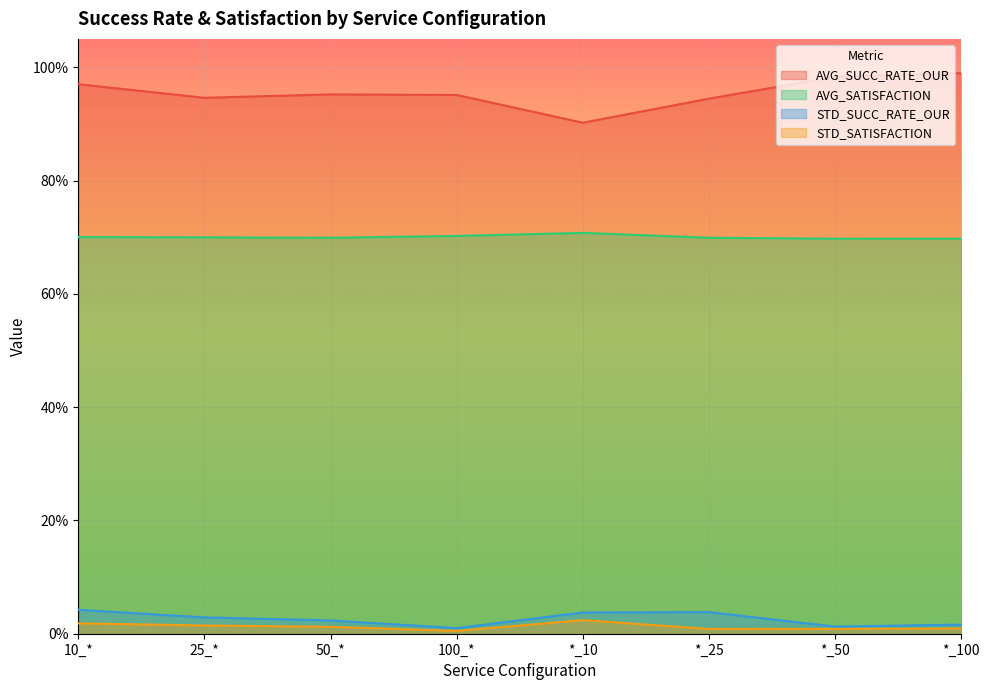

Between 25_* and *_50, which is larger?

*_50